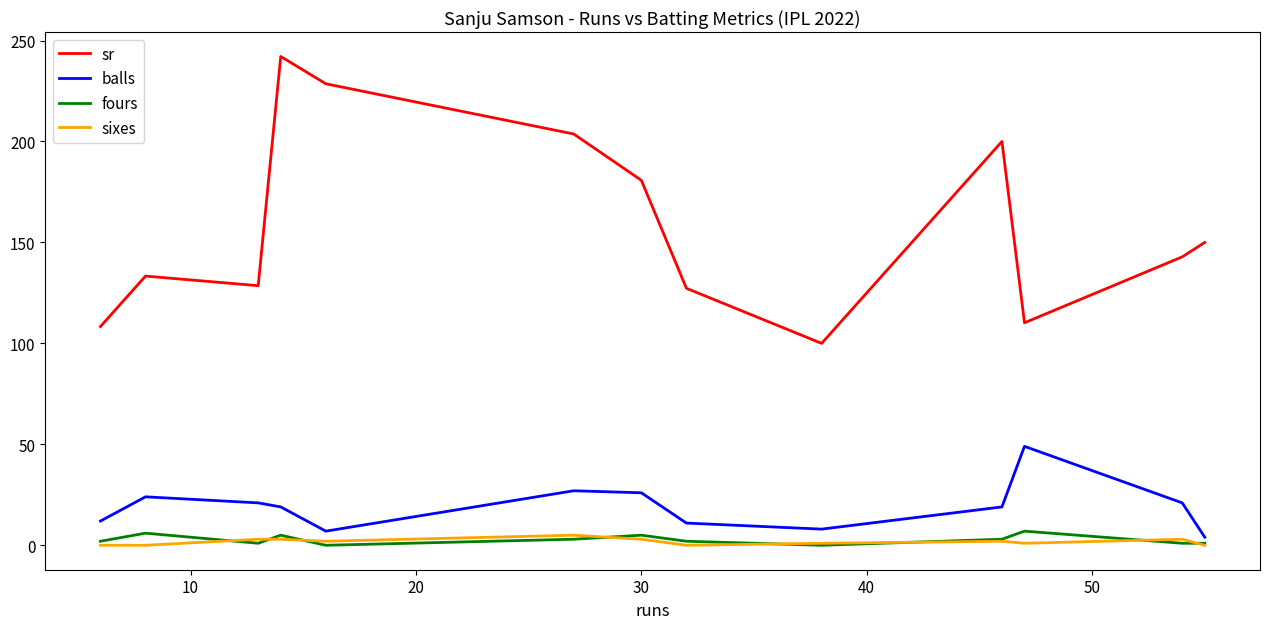

What is the maximum value shown in the chart?

242.1